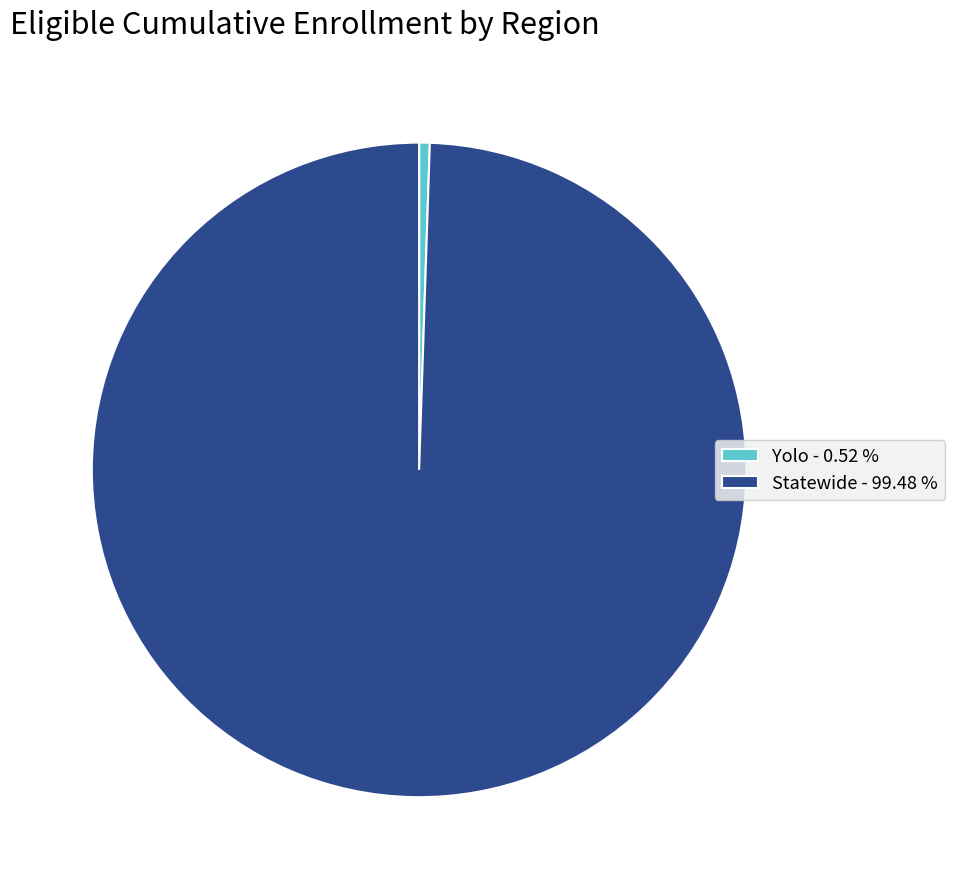

Is it true that Statewide is 92% of the pie?

False